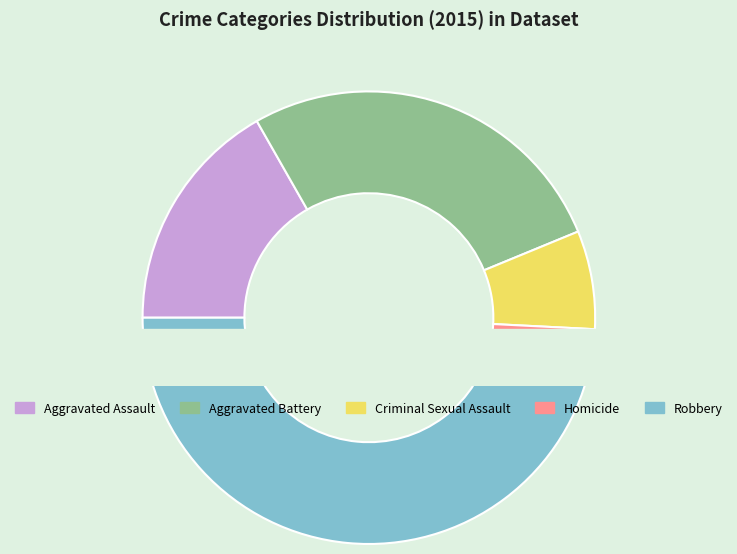

To the nearest percent, what is the average slice percentage?

20%